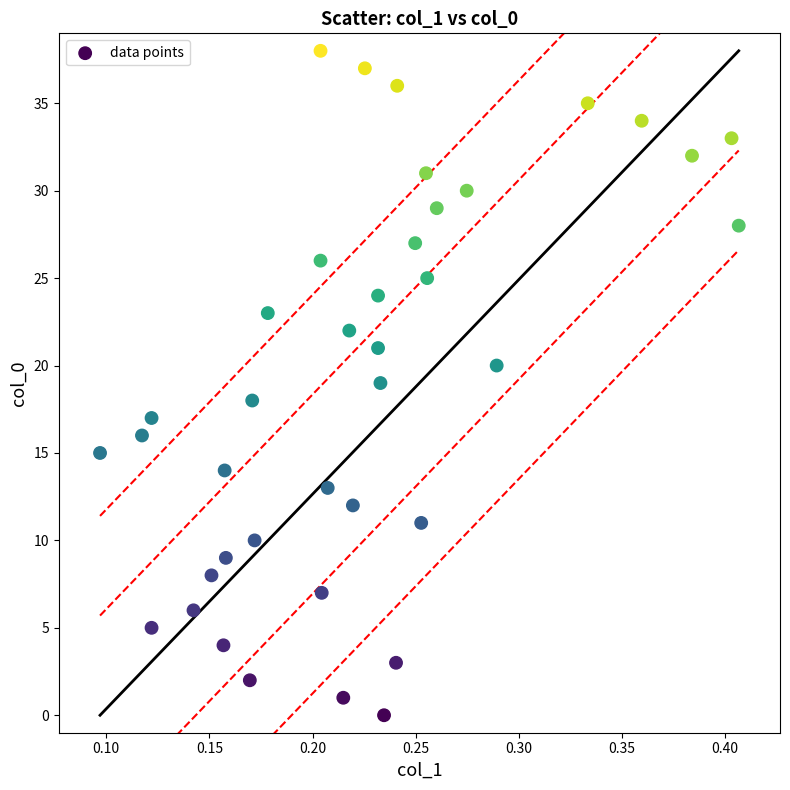

What is the range of Y values (max minus min)?

38